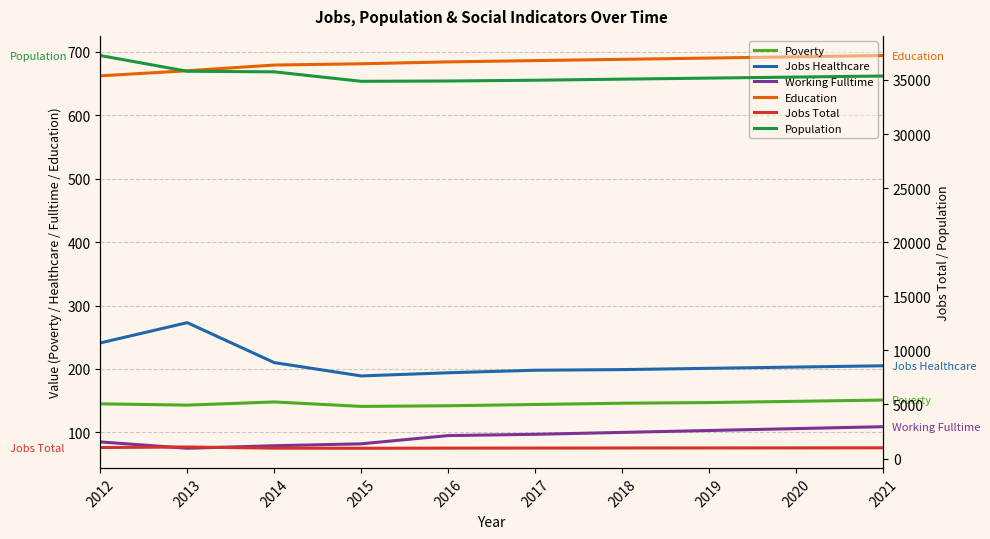

What are all the series names shown in the legend?

Poverty, Jobs Healthcare, Working Fulltime, Education, Jobs Total, Population